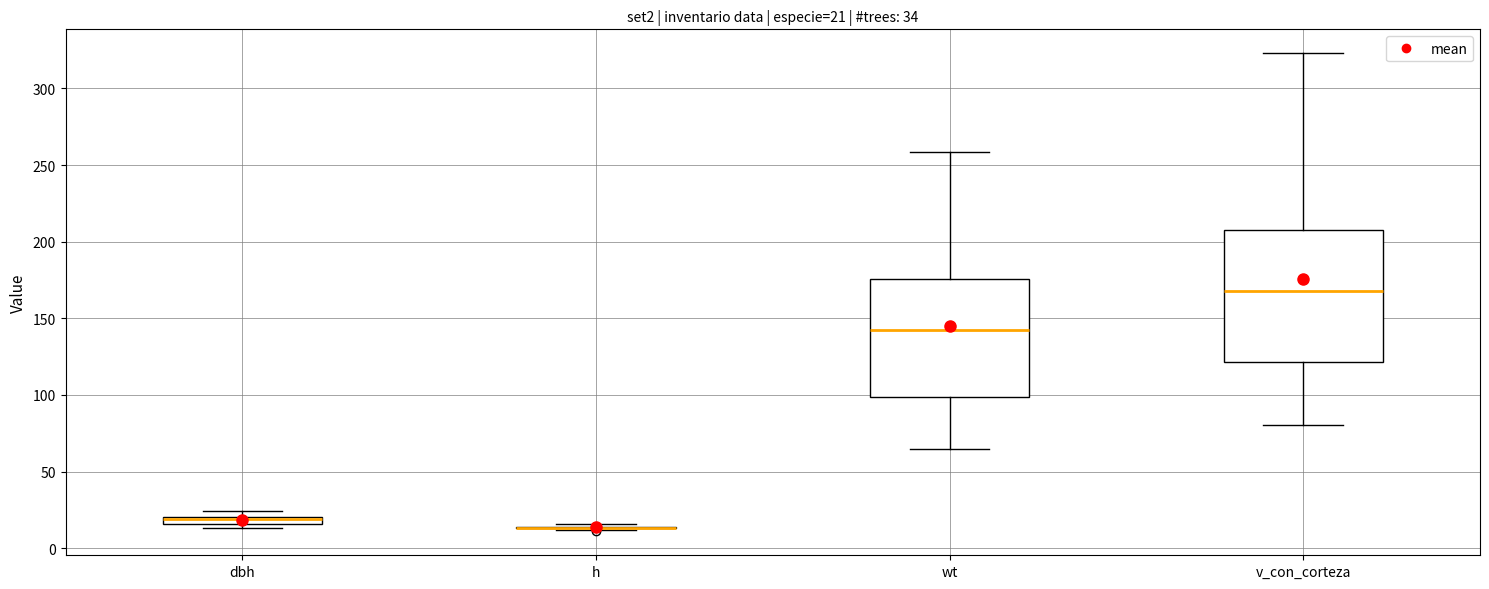

Which box is the tallest, from its lower edge to its upper edge?

v_con_corteza